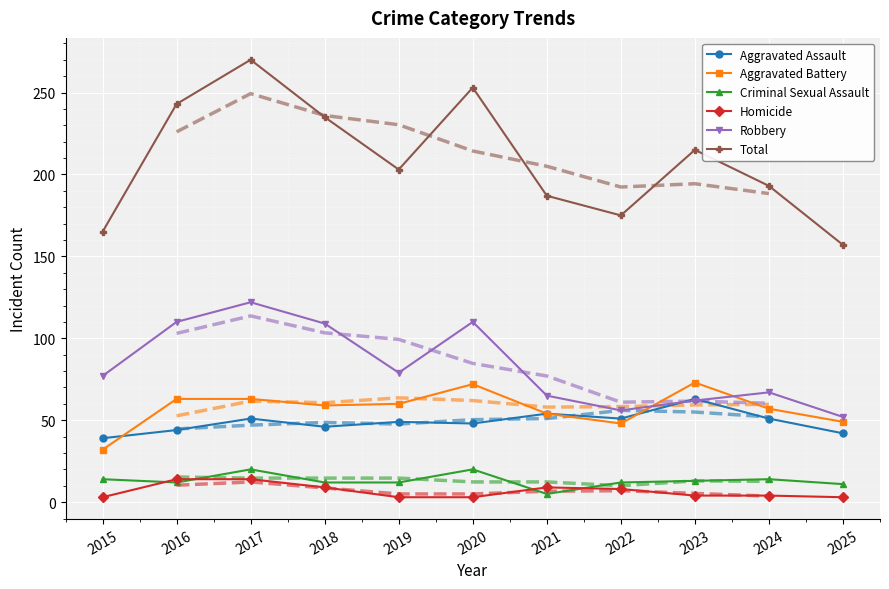

At how many categories does at least one series exceed 176?

8